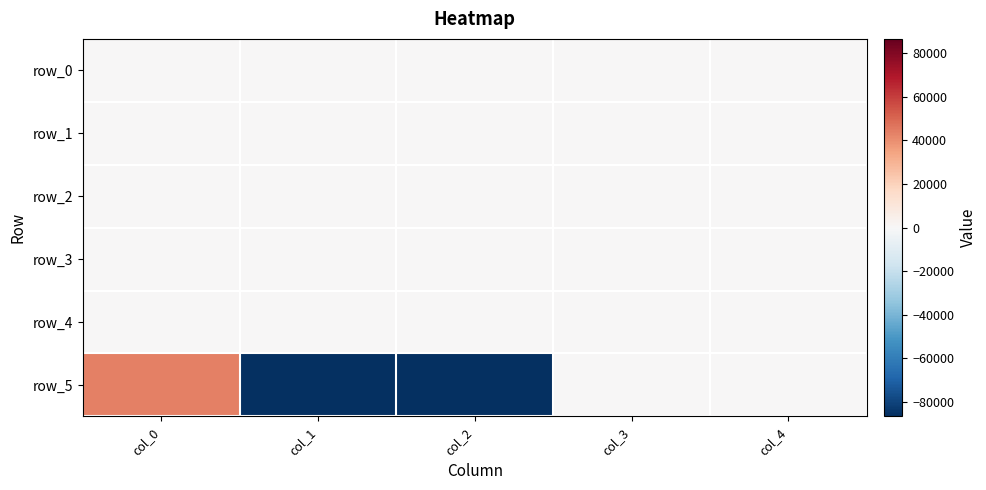

Count the number of categories in the chart.

5